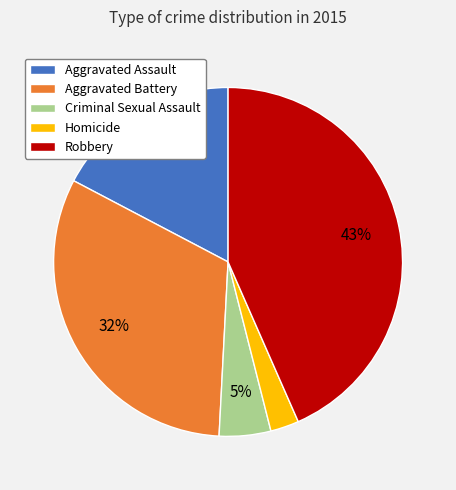

To the nearest percent, what portion does Homicide represent?

3%